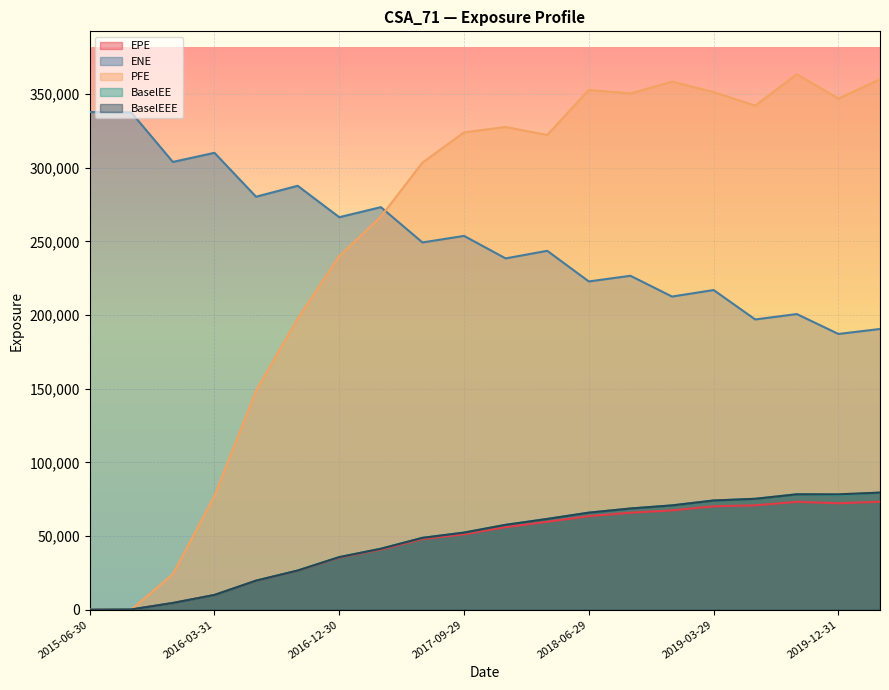

What is the label of the 11th point from the right?

2017-09-29